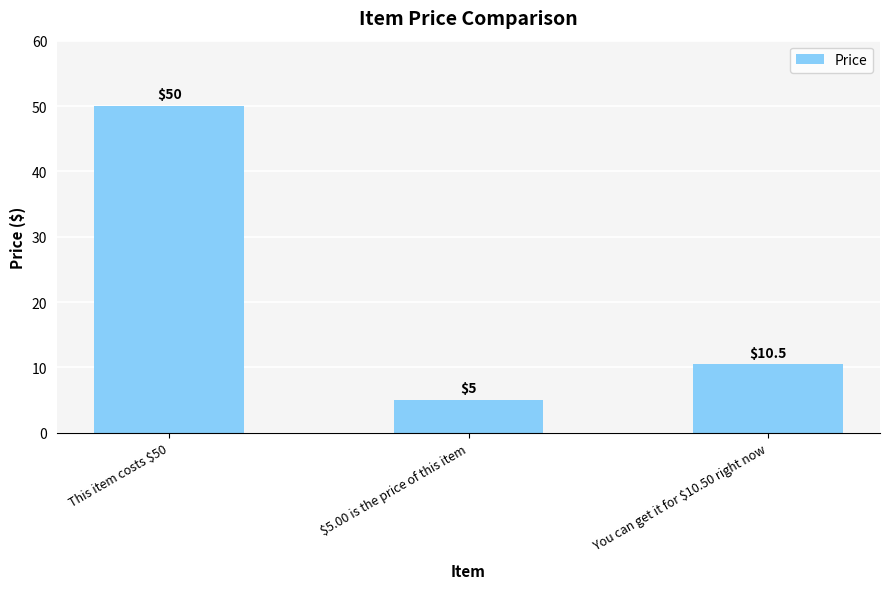

What is the sum of the values at You can get it for $10.50 right now and This item costs $50?

60.5